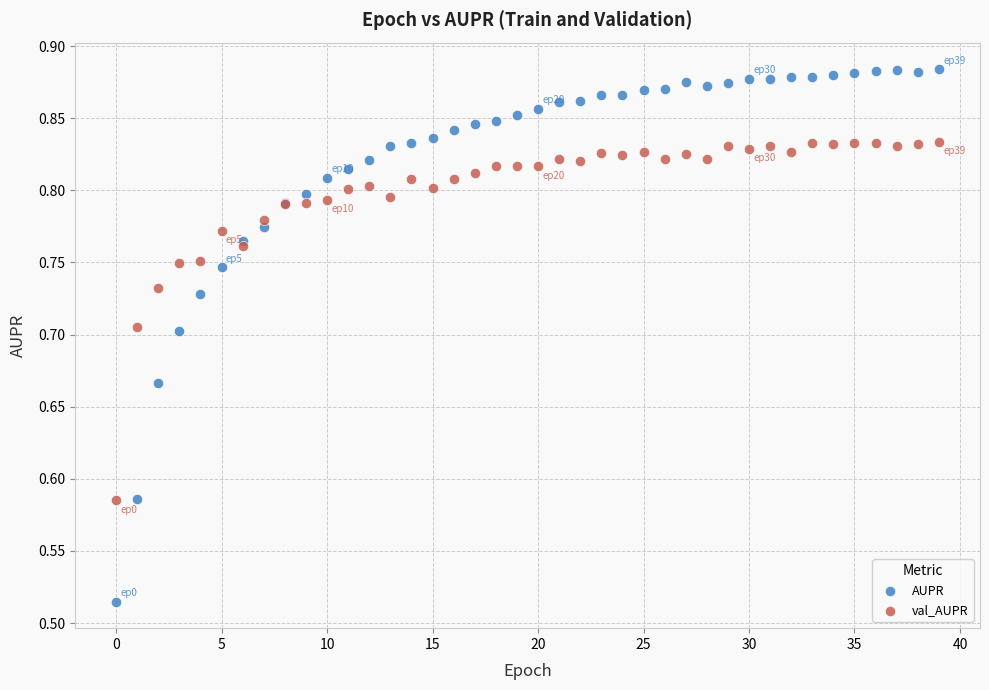

What are all the series names shown in the legend?

AUPR, val_AUPR